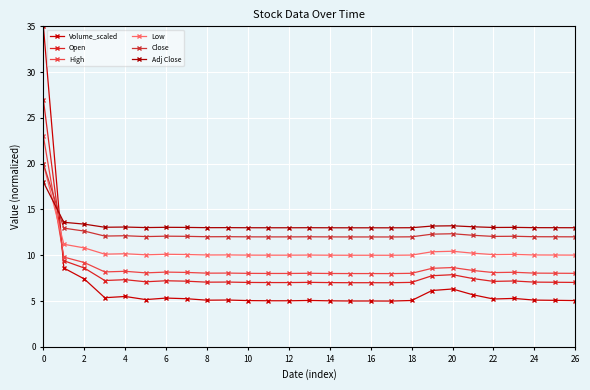

What are all the series names shown in the legend?

Volume_scaled, Open, High, Low, Close, Adj Close